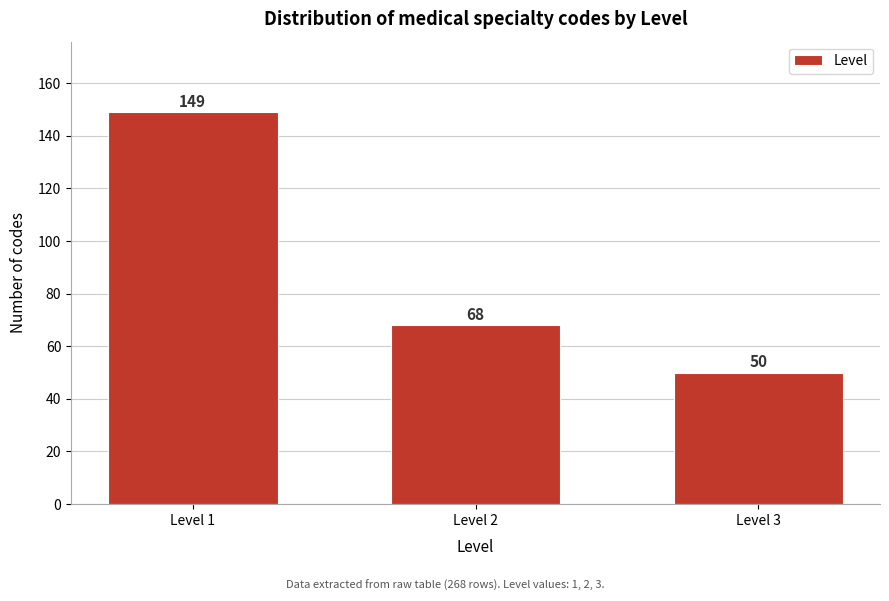

Reading left to right, transcribe all the data shown in this chart.

149	68	50